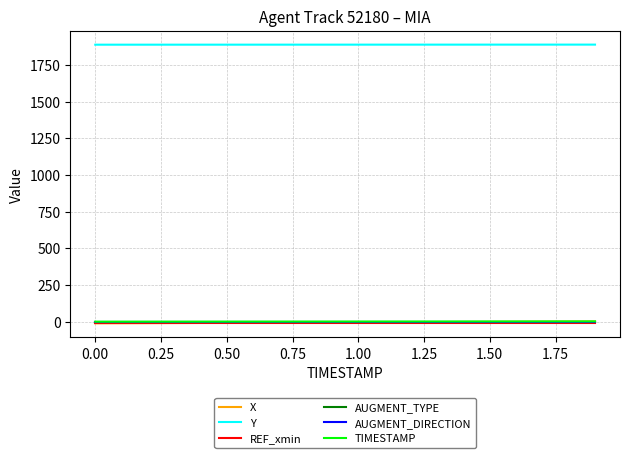

Which series has the largest total across all categories?

Y